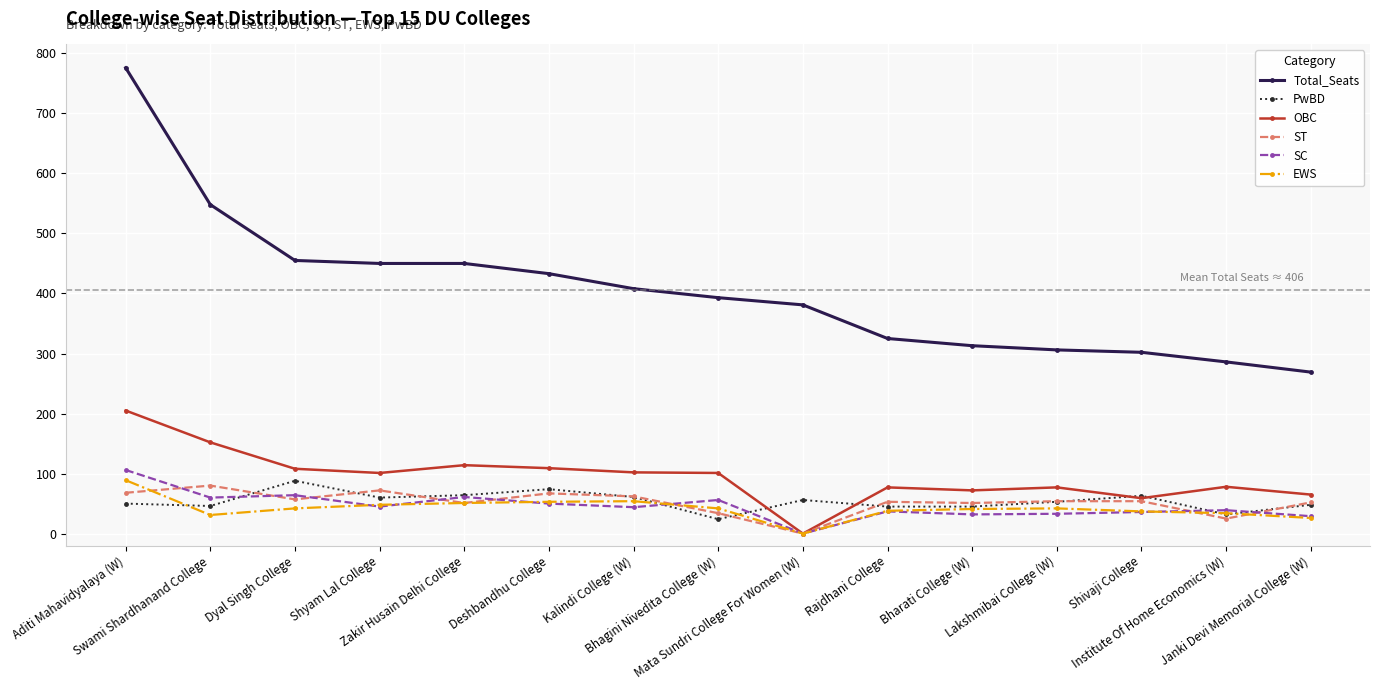

Which series has the largest total across all categories?

Total_Seats